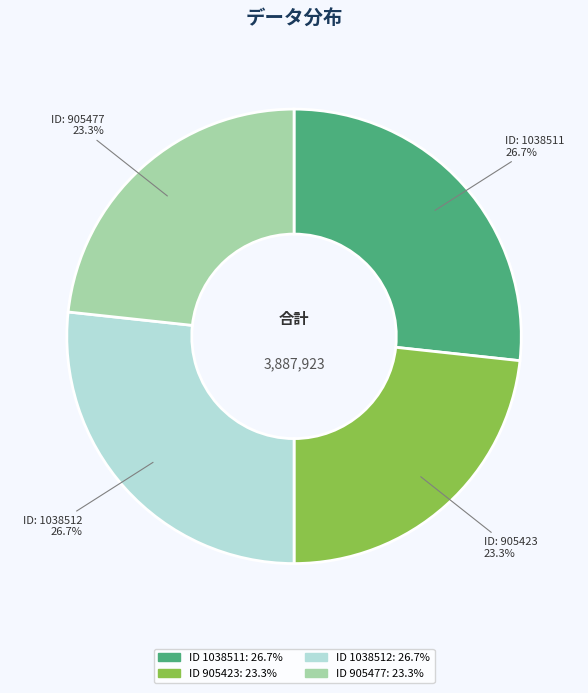

Does ID: 1038512 account for over 50% of the chart?

No